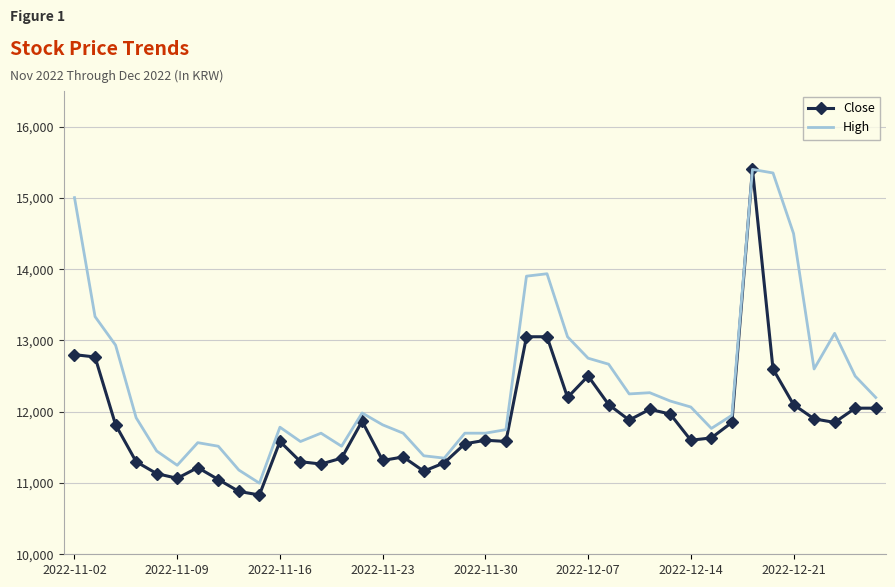

What is the greatest value displayed?

15400